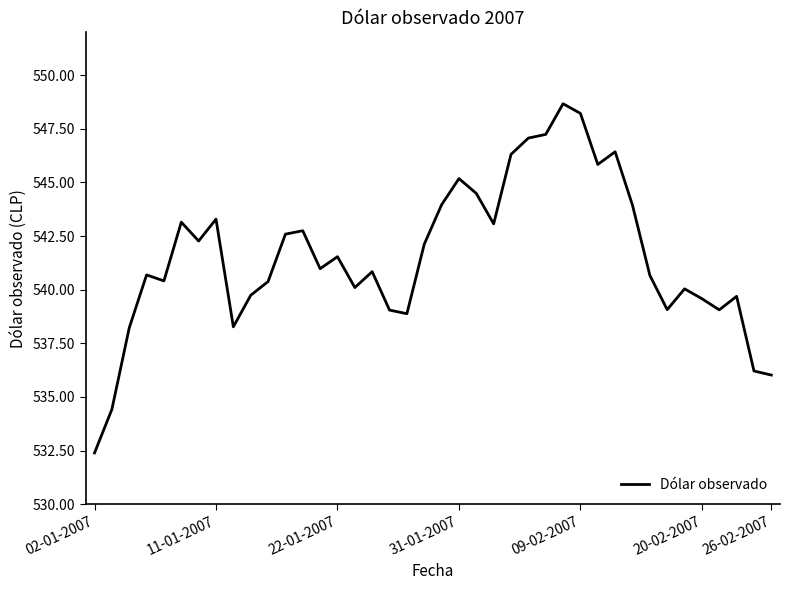

What is the difference between the maximum and minimum values?

16.3